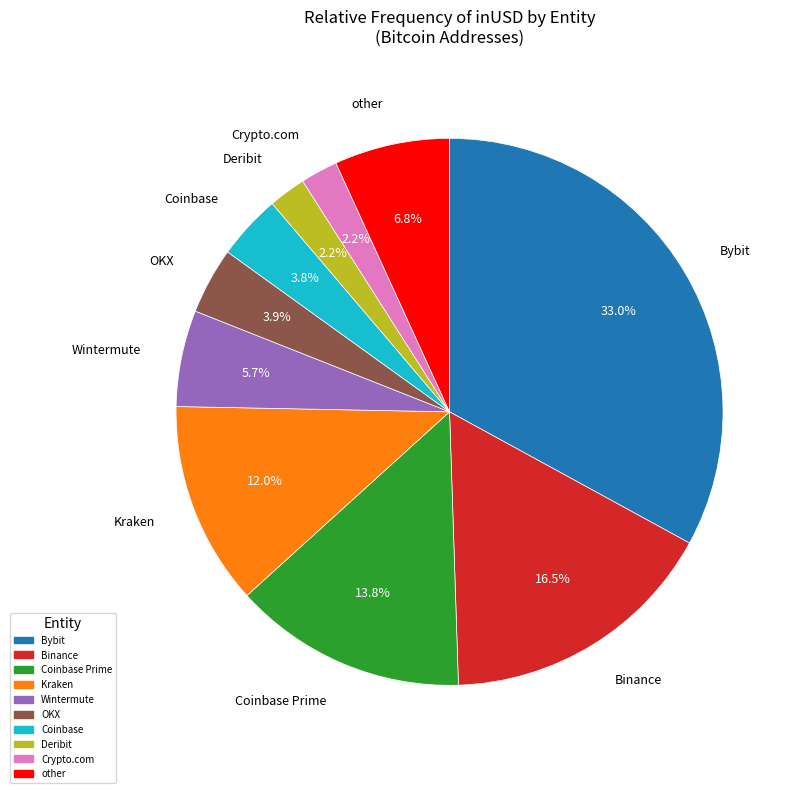

How many segments does this pie chart have?

10